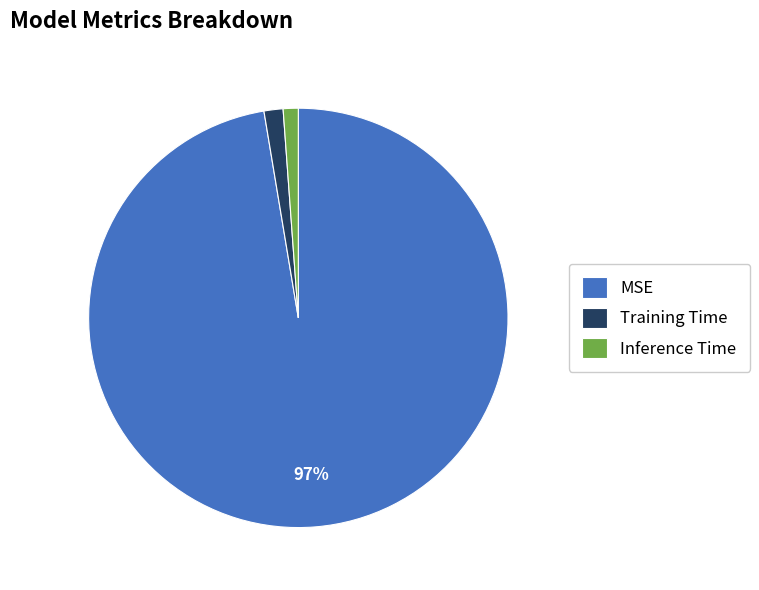

Is it true that MSE is 97% of the pie?

True